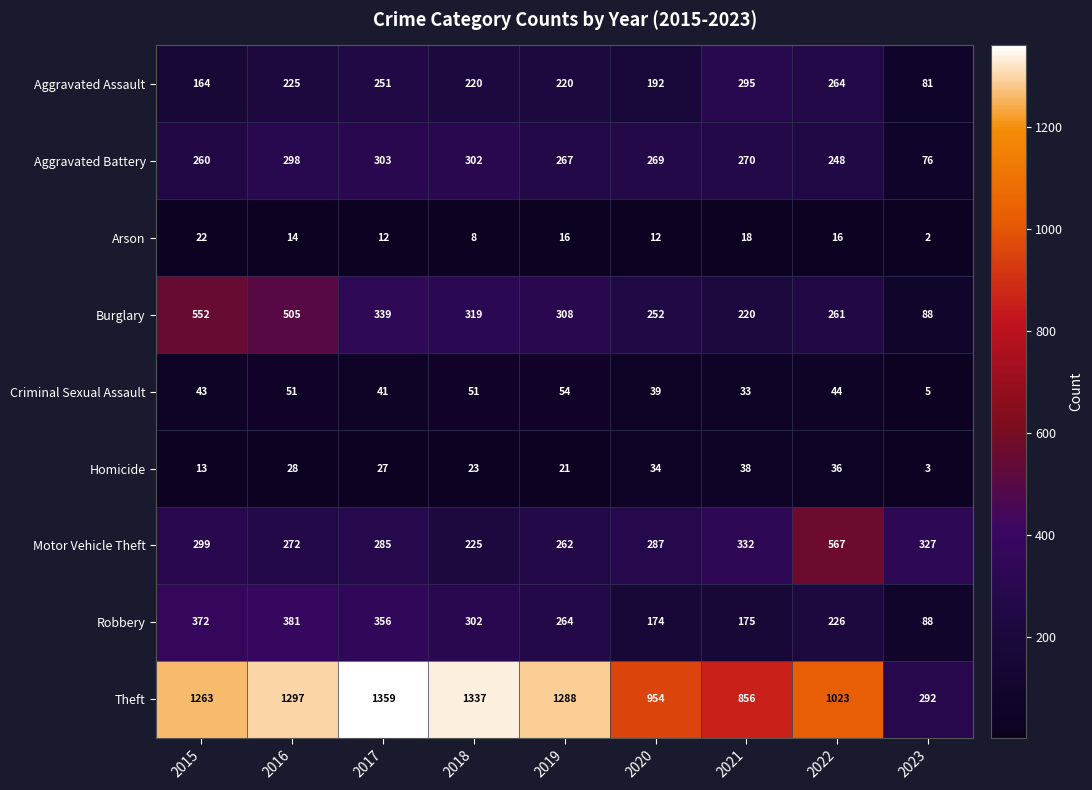

Which series has the largest total across all categories?

Theft